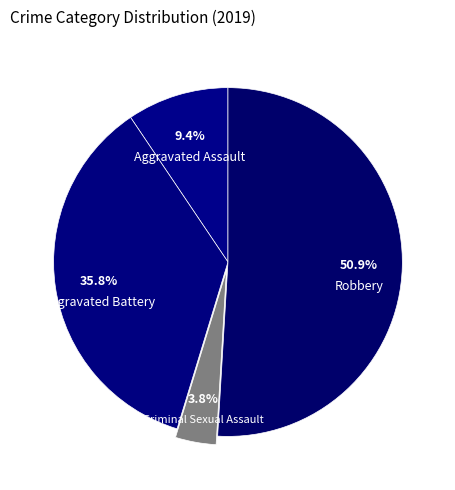

Approximately how many times larger is the value at Aggravated Assault compared to Criminal Sexual Assault?

2.5